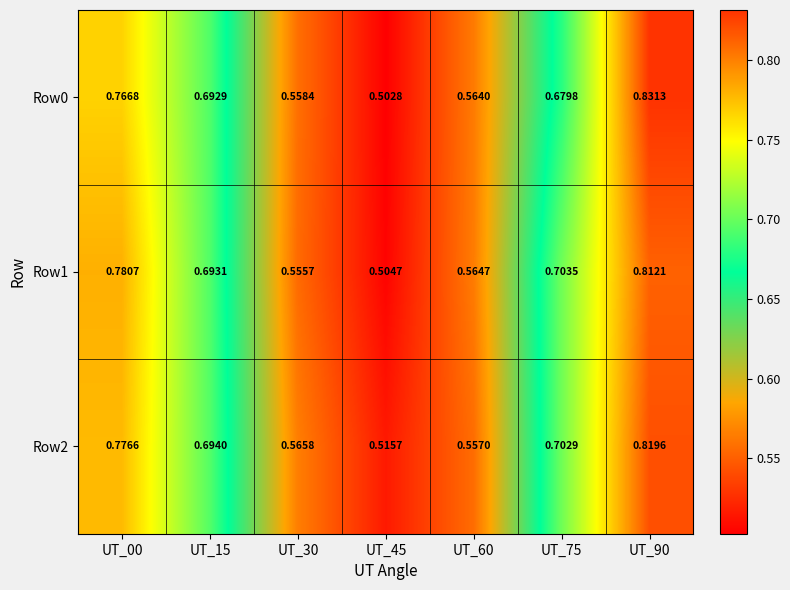

Which series has the largest total across all categories?

Row2